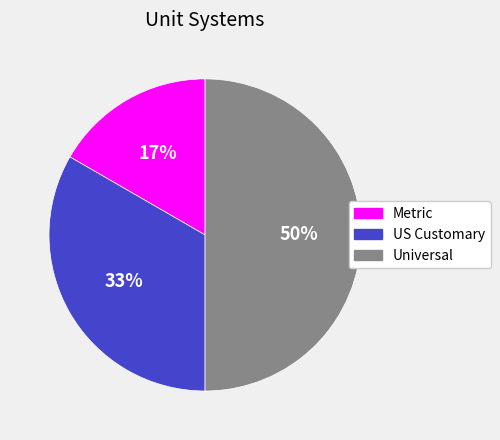

To the nearest percent, what is the average slice percentage?

33%